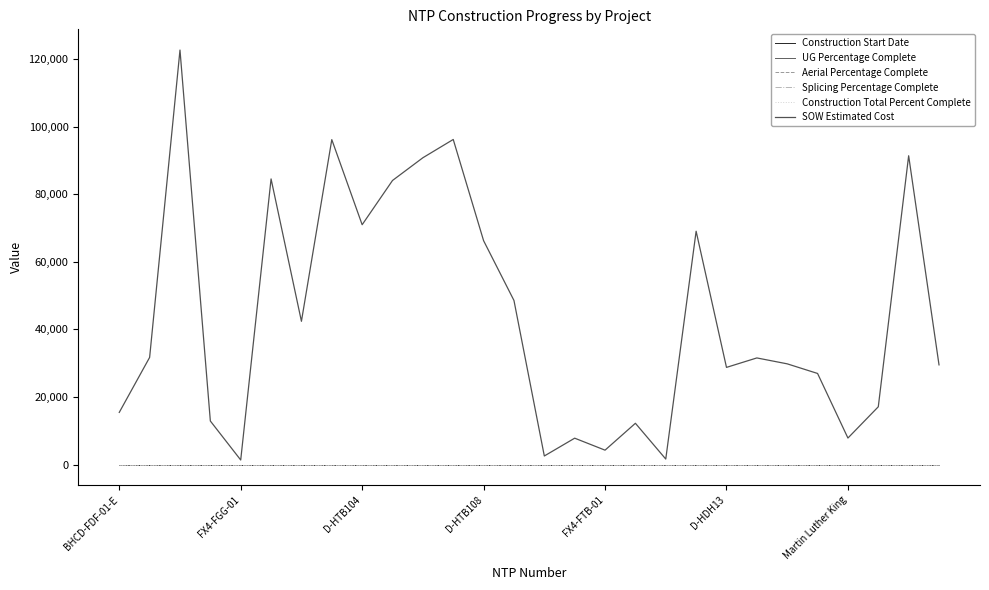

Is this an area chart (filled region under the line)?

No